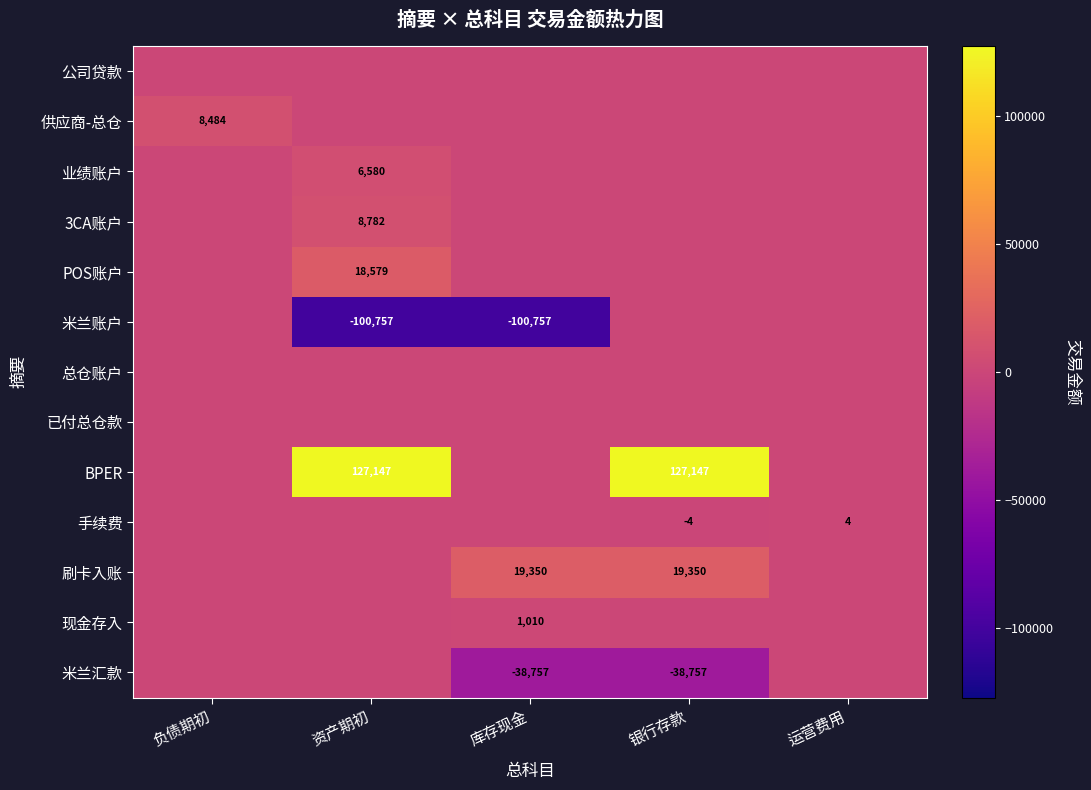

What is the sum of the 米兰汇款 values at 库存现金 and 银行存款?

-77514